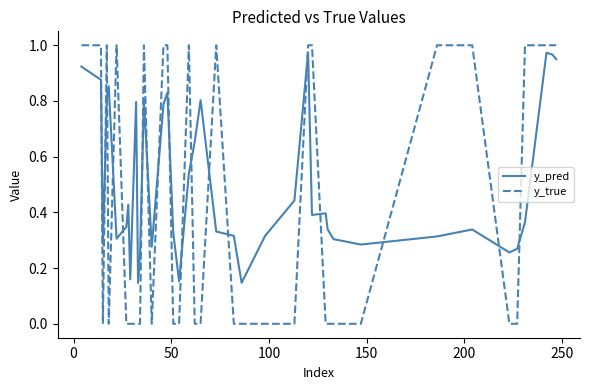

How many y_true values are between 0 and 1?

40